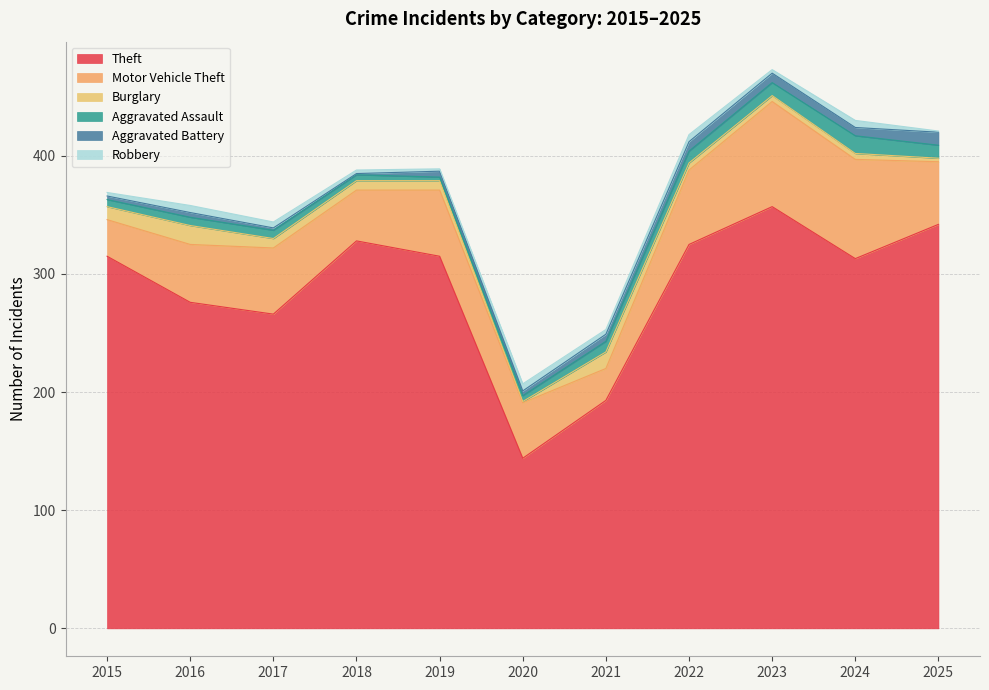

At which category is the sum across all series the highest?

2023